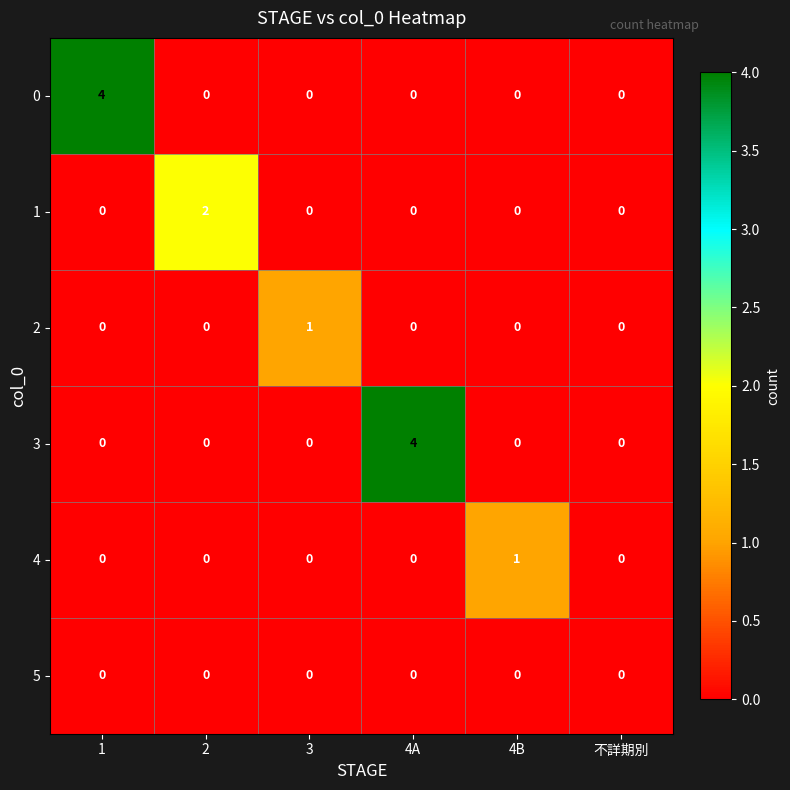

How many 3 values are between 0 and 1?

5